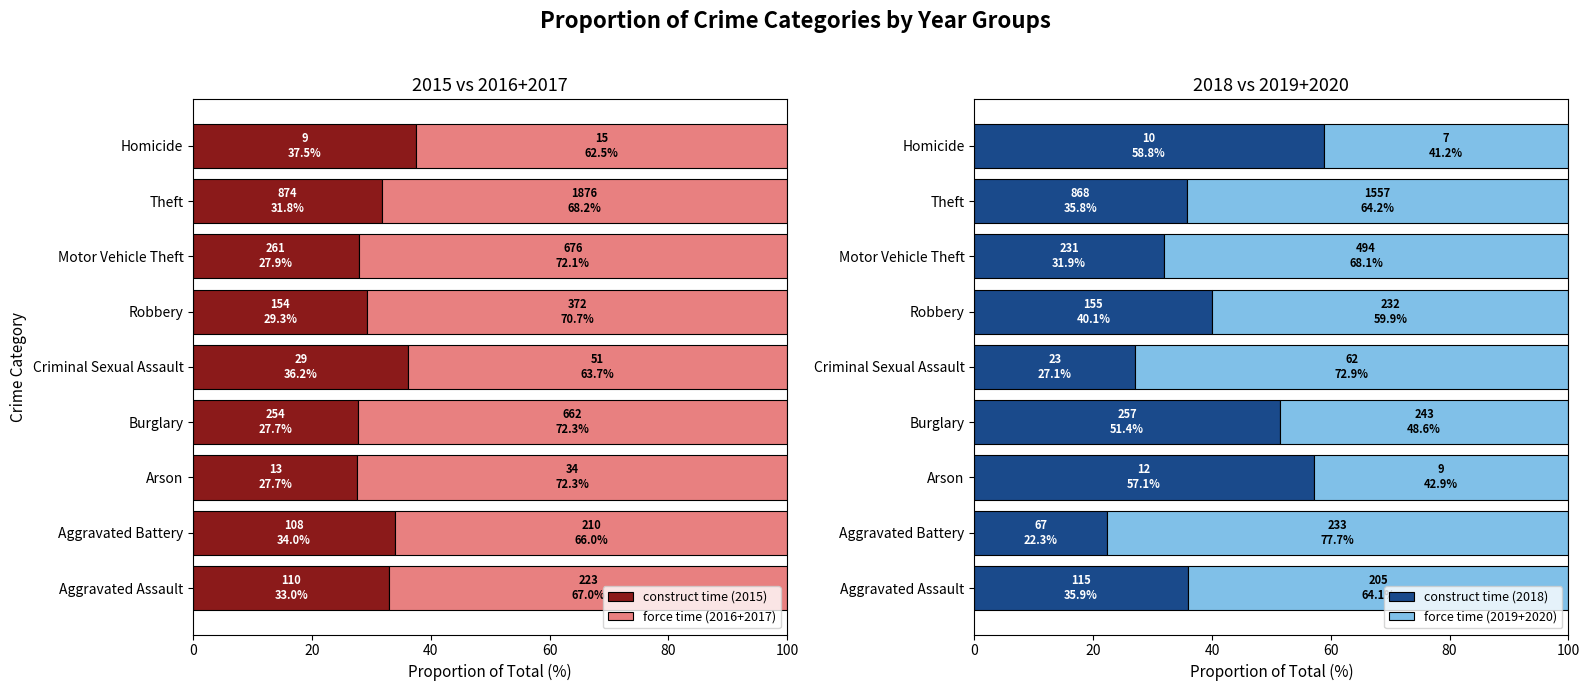

What is the smallest value displayed?

22.3